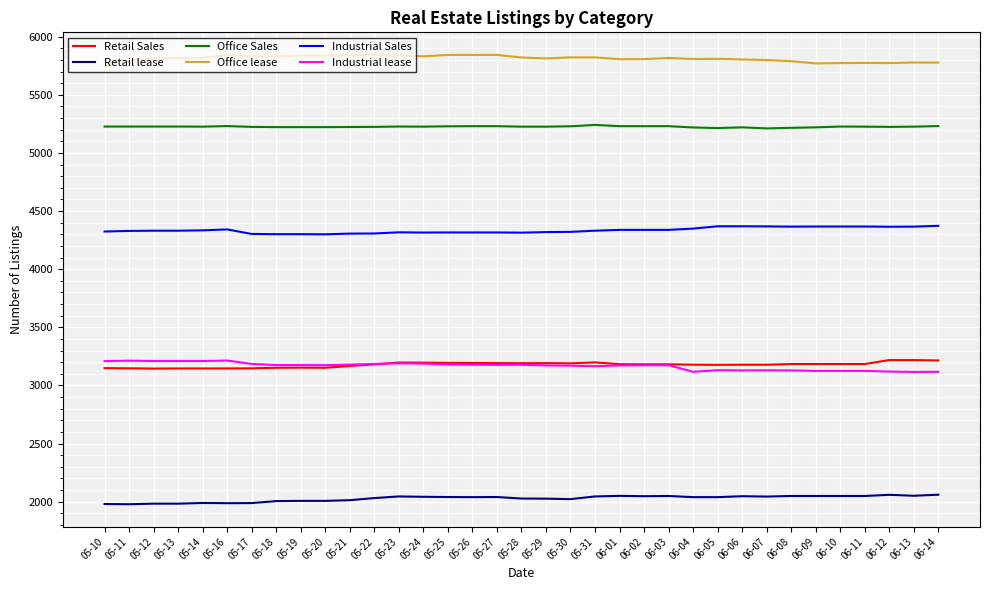

The value of Industrial Sales at 06-04 is 6300. True or false?

False